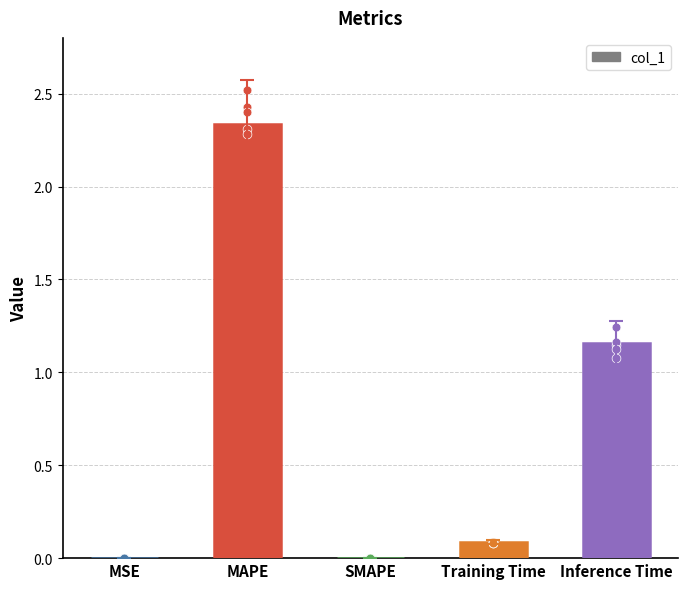

Between Training Time and Inference Time, which is larger?

Inference Time